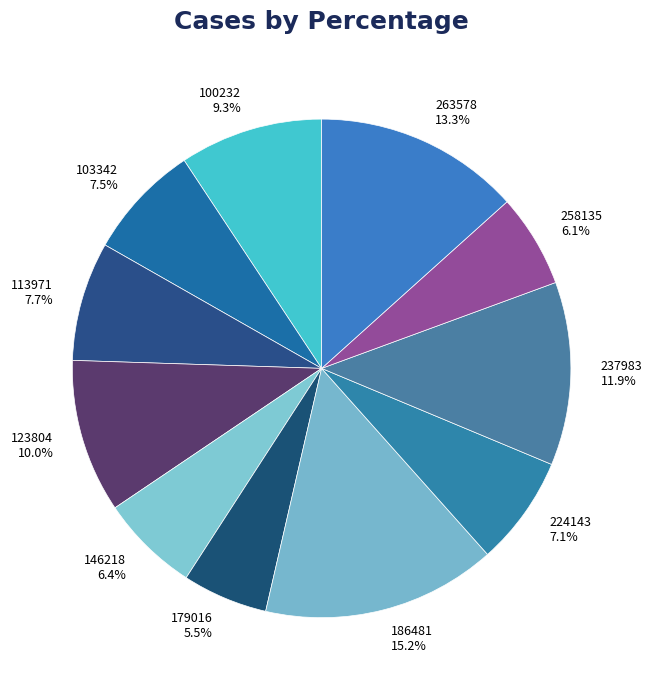

The 113971 slice represents 8% of the pie. True or false?

True